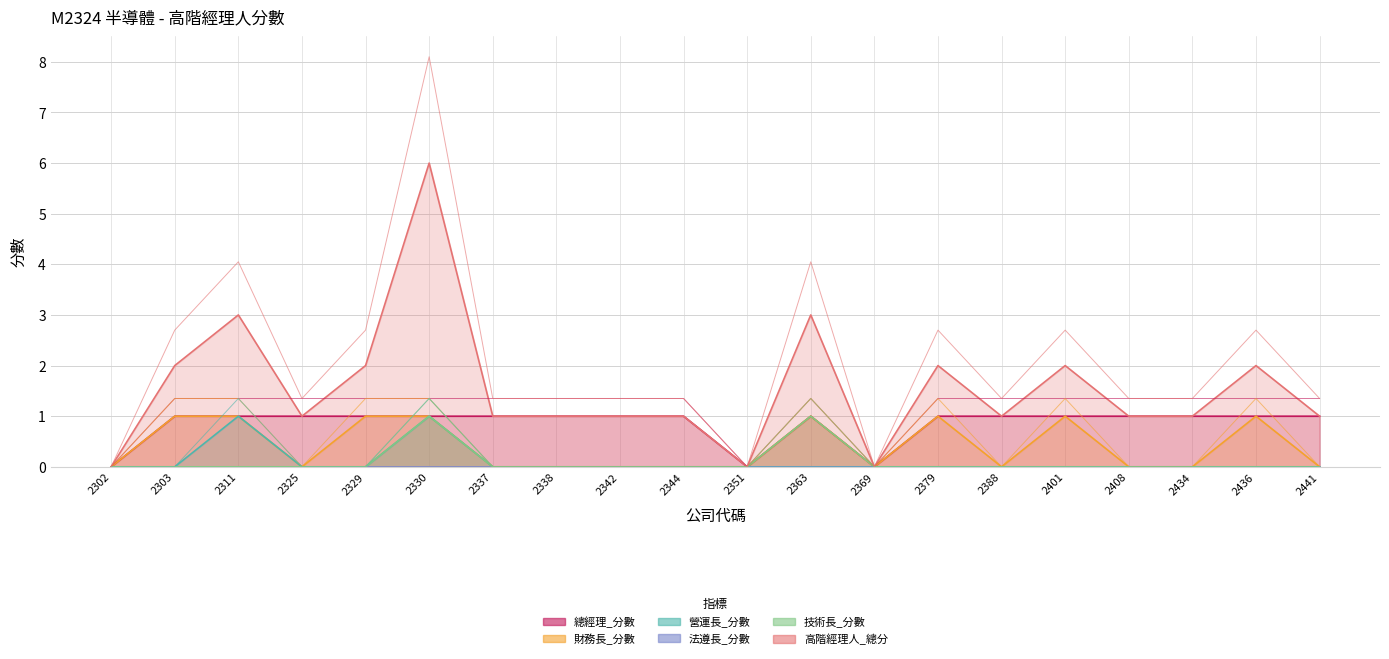

Where does the 高階經理人_總分 series first go above 1?

2303